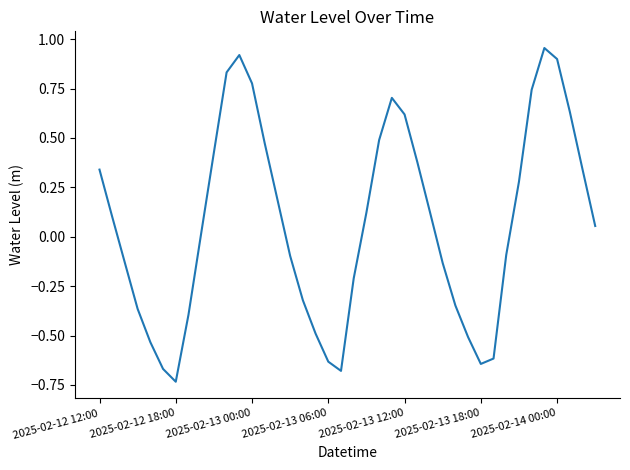

What is the difference between the maximum and minimum values?

1.7